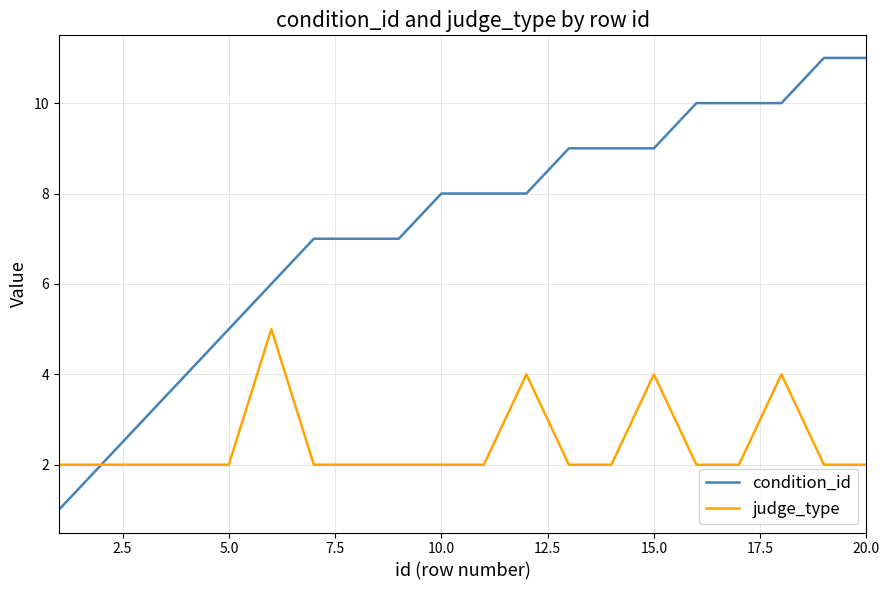

Which series has the largest total across all categories?

condition_id